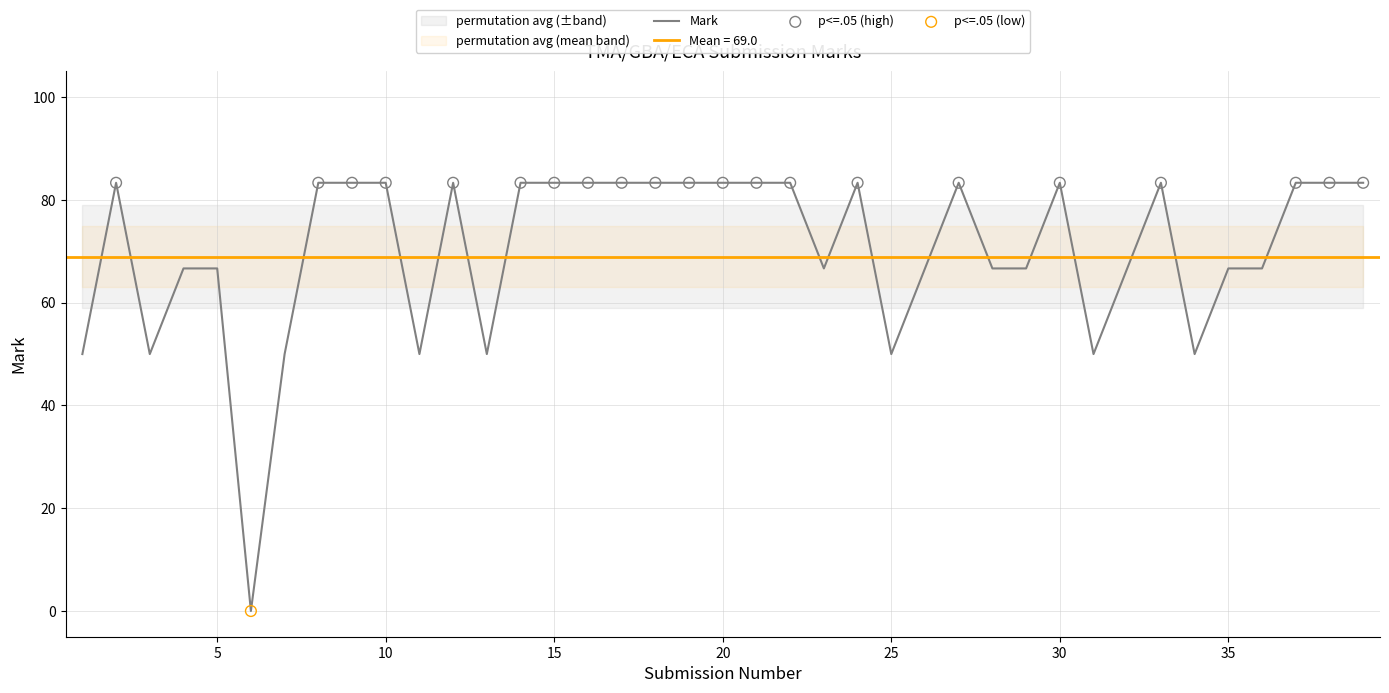

What is the ratio of the value at 19 to the value at 10?

1.0